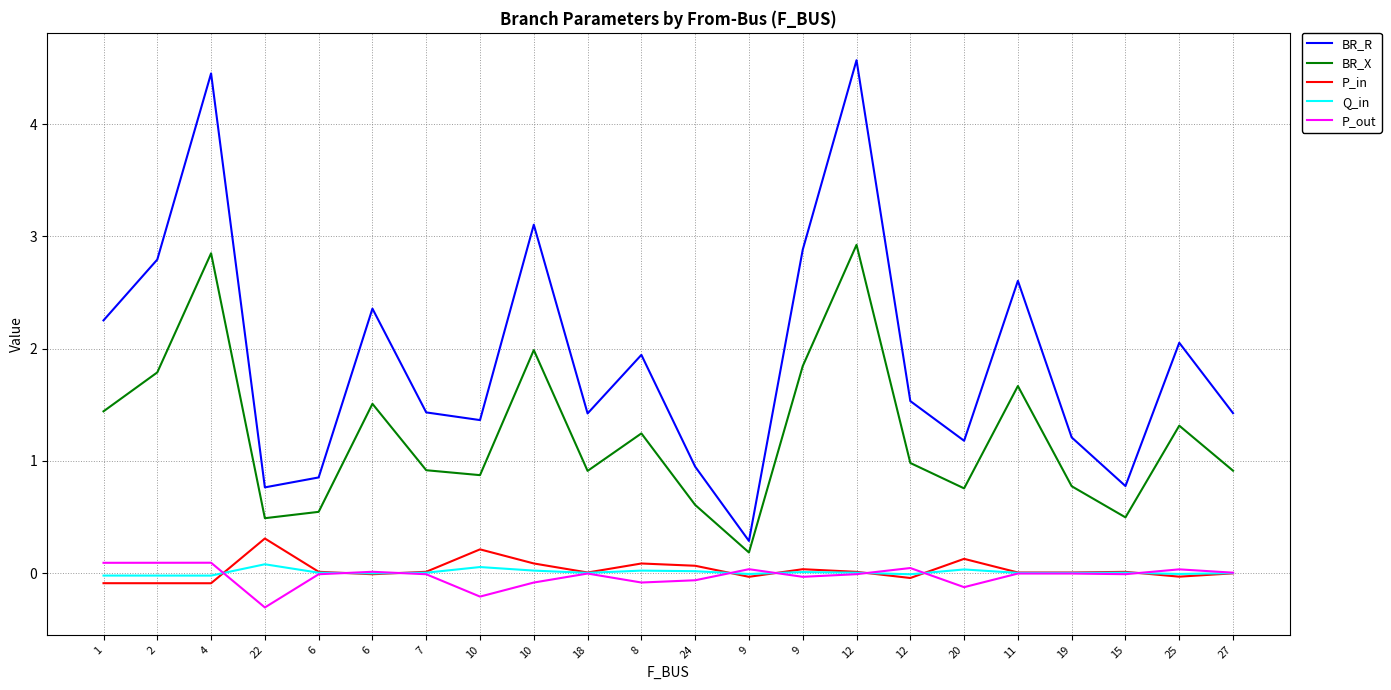

How many lines are shown in the chart?

5